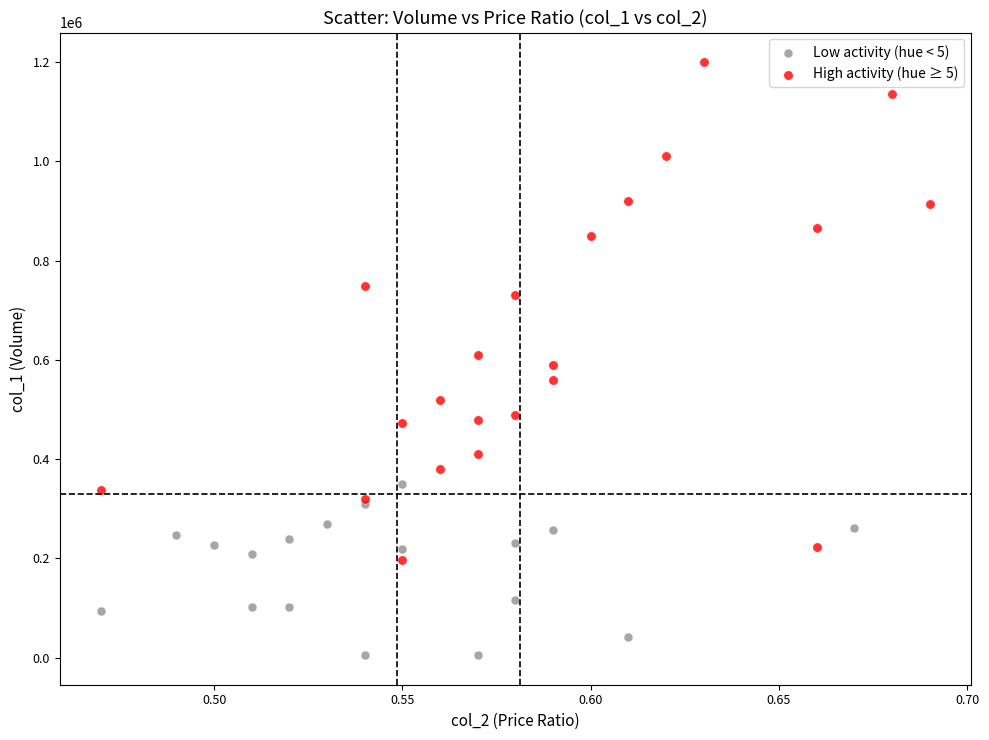

Which series has the widest spread of Y values?

High activity (hue ≥ 5)